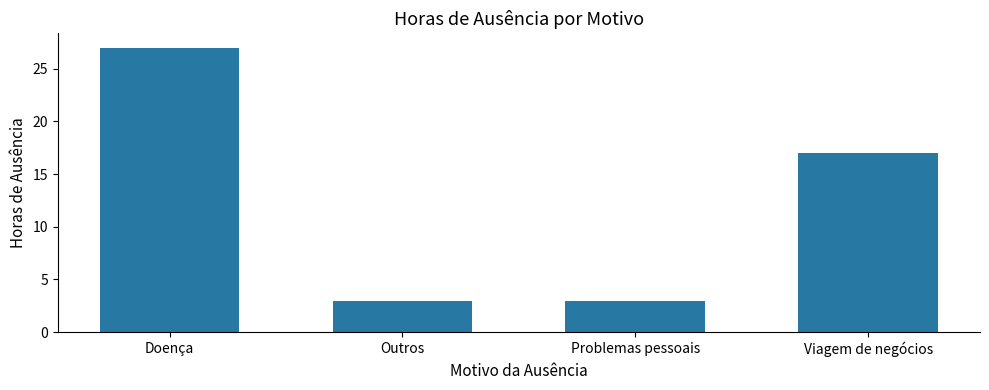

How many bars are there in total?

4